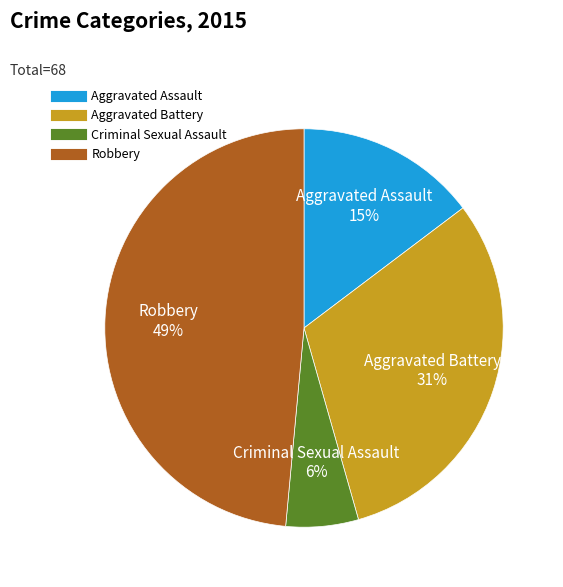

Count the number of slices in the pie.

4